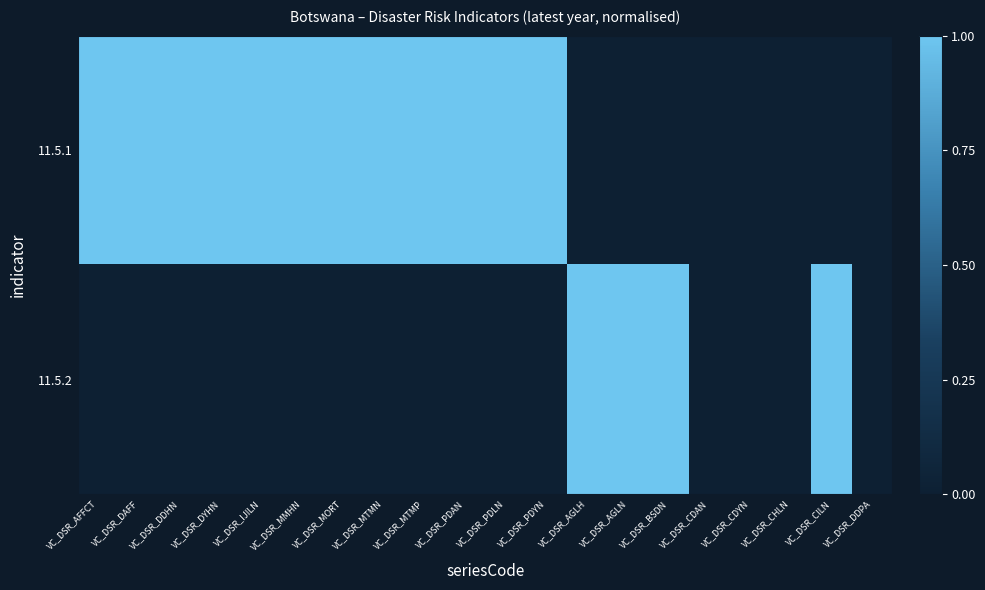

How many categories are shown in the chart?

20